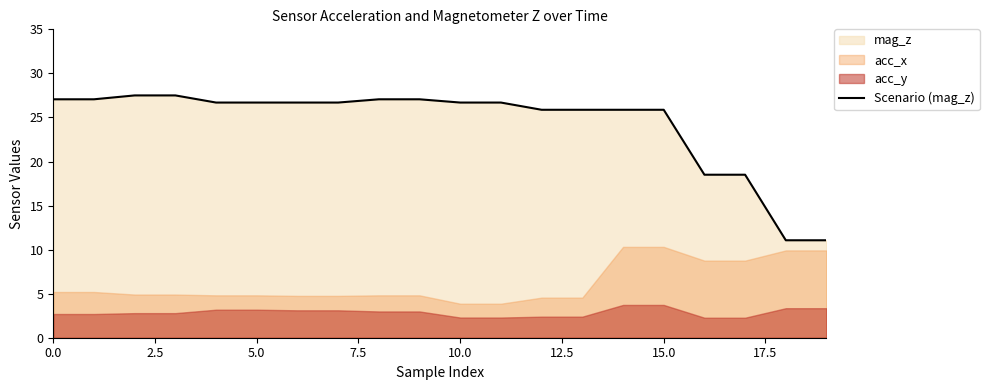

Does the chart display data point markers on the line(s)?

No